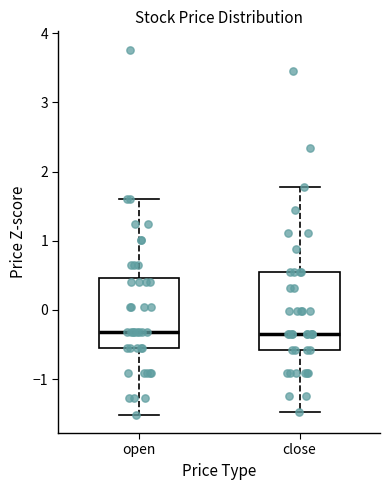

Reading left to right, transcribe this box plot: for each box, give where its median line is, the range the box spans, and where its two whiskers end, as read against the y-axis. The values are not printed on the chart, so give them approximately, as read against the axis.

open: median -0.3, box -0.6 to 0.5, whiskers -1.5 to 1.6
close: median -0.4, box -0.6 to 0.5, whiskers -1.5 to 1.8